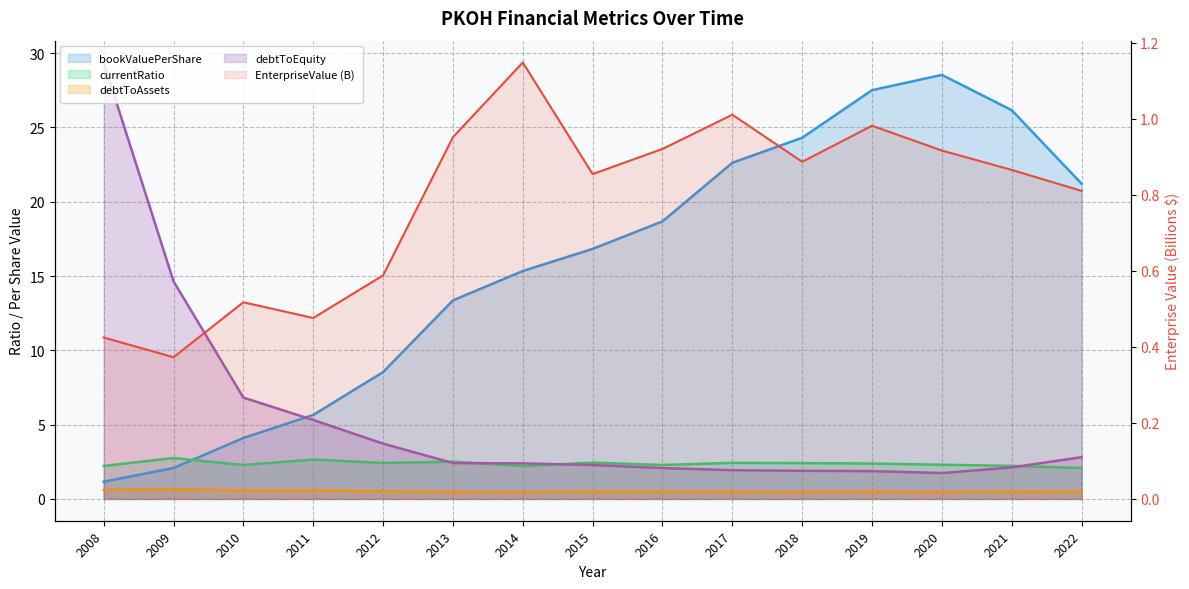

What is the sum of the debtToEquity values at 2021 and 2011?

7.4